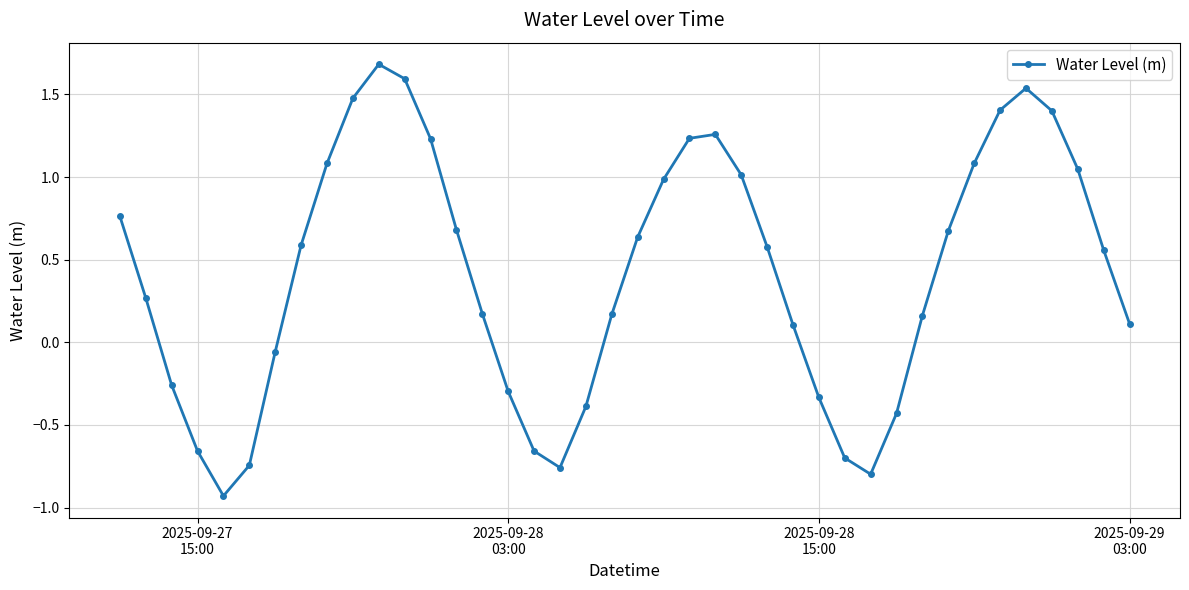

What is the greatest value displayed?

1.7